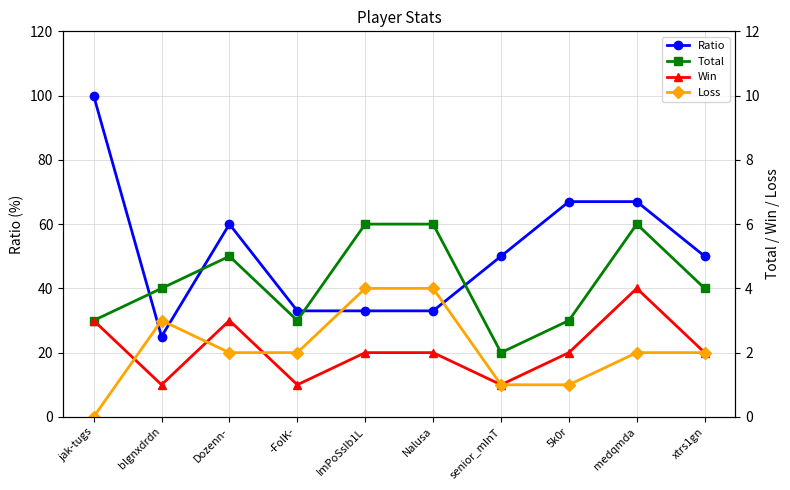

What is the value of the Loss point at the 9th from the left?

2